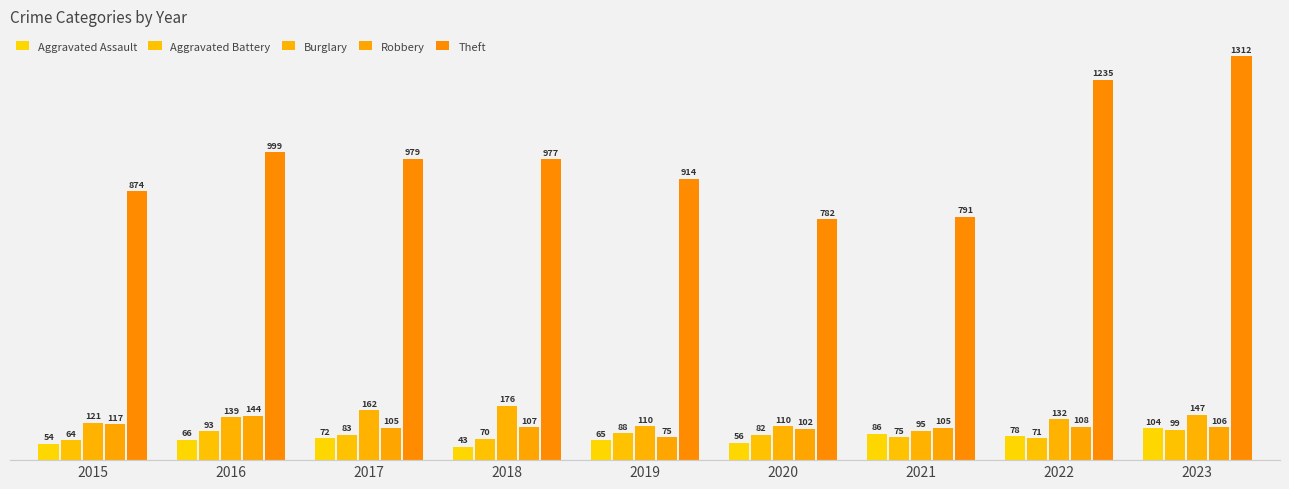

Reading right to left, list all the values displayed in this chart.

Aggravated Assault: 104	78	86	56	65	43	72	66	54
Aggravated Battery: 99	71	75	82	88	70	83	93	64
Burglary: 147	132	95	110	110	176	162	139	121
Robbery: 106	108	105	102	75	107	105	144	117
Theft: 1312	1235	791	782	914	977	979	999	874